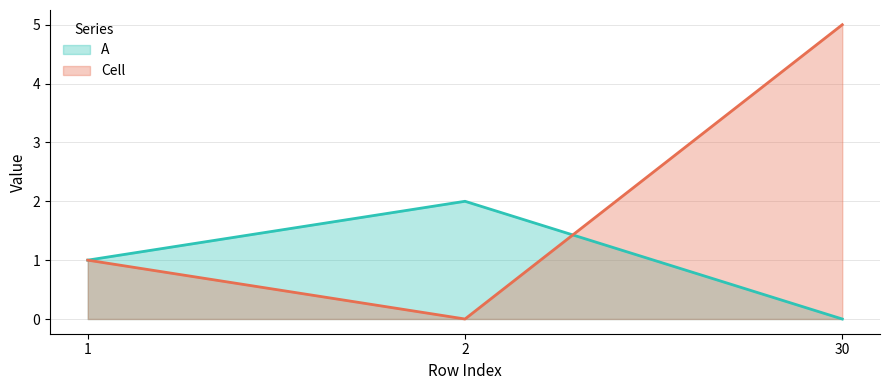

How many data points in Cell are less than 1?

1